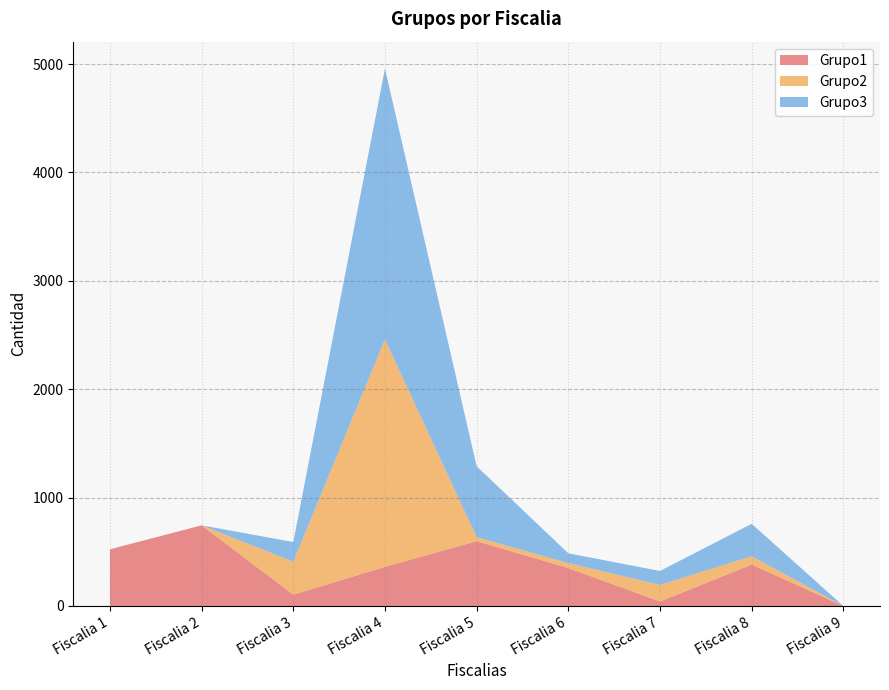

Reading right to left, transcribe all the data shown in this chart.

Grupo1: Fiscalia 9=0	Fiscalia 8=382	Fiscalia 7=41	Fiscalia 6=350	Fiscalia 5=598	Fiscalia 4=361	Fiscalia 3=104	Fiscalia 2=744	Fiscalia 1=523
Grupo2: Fiscalia 9=0	Fiscalia 8=77	Fiscalia 7=153	Fiscalia 6=46	Fiscalia 5=37	Fiscalia 4=2100	Fiscalia 3=305	Fiscalia 2=0	Fiscalia 1=0
Grupo3: Fiscalia 9=0	Fiscalia 8=299	Fiscalia 7=129	Fiscalia 6=90	Fiscalia 5=654	Fiscalia 4=2498	Fiscalia 3=181	Fiscalia 2=0	Fiscalia 1=0